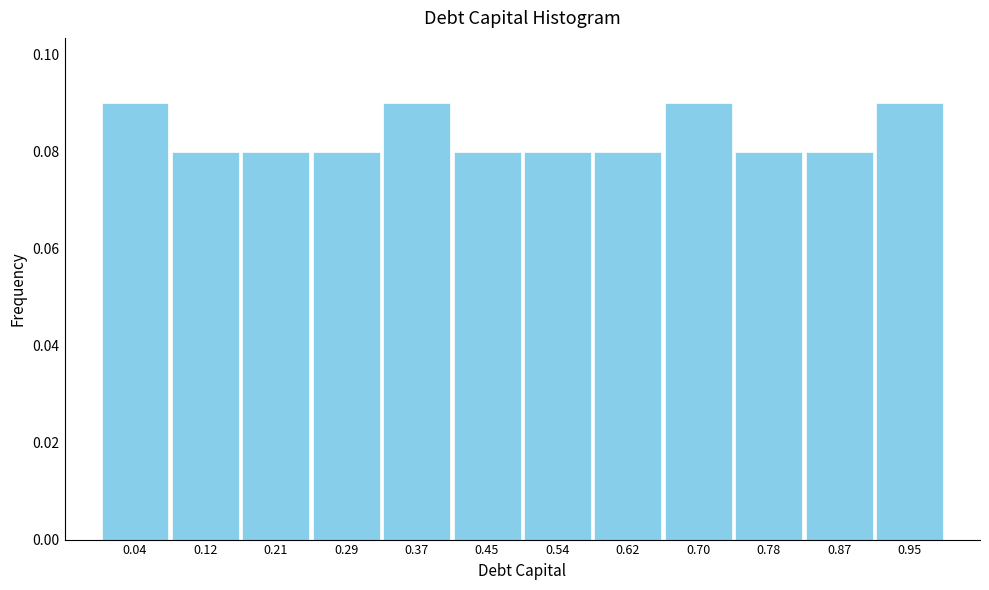

What is the height of the bar covering 0.08 to 0.17 on the x-axis? Neither the bar edges nor the heights are printed on the chart, so give them approximately, as read against the axes.

0.08